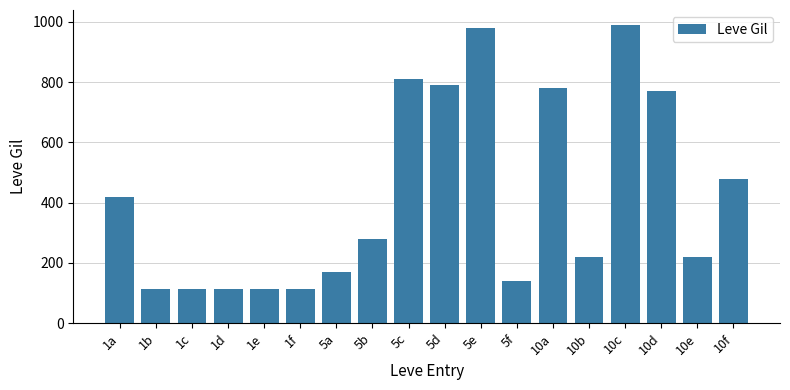

What is the sum of all values?

7611